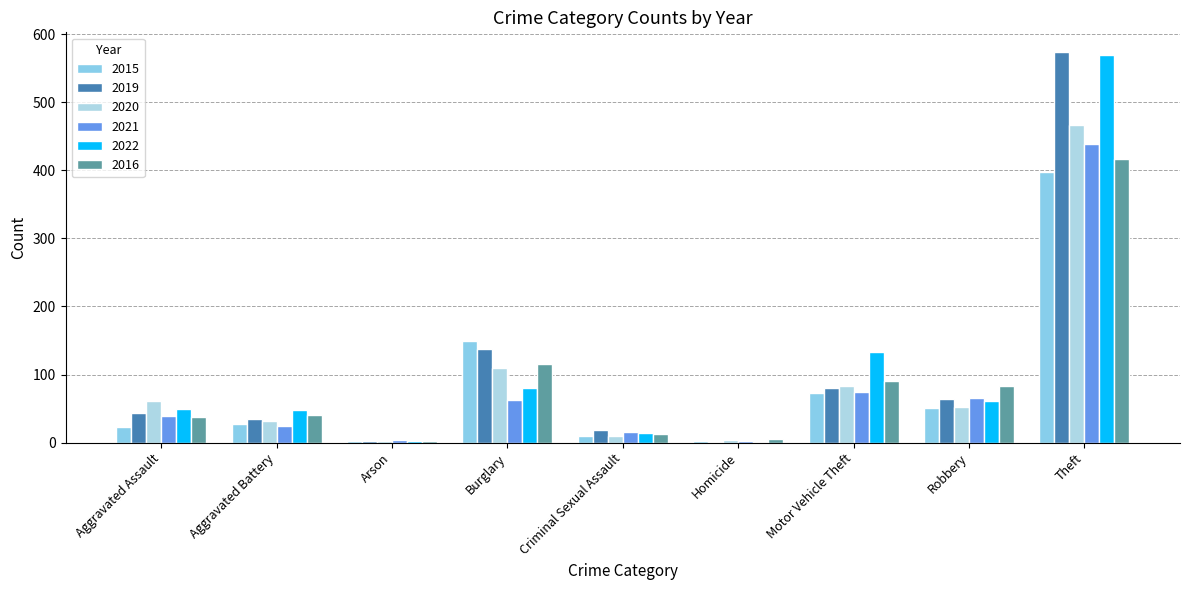

Are the bars grouped side by side (vs. stacked)?

Yes